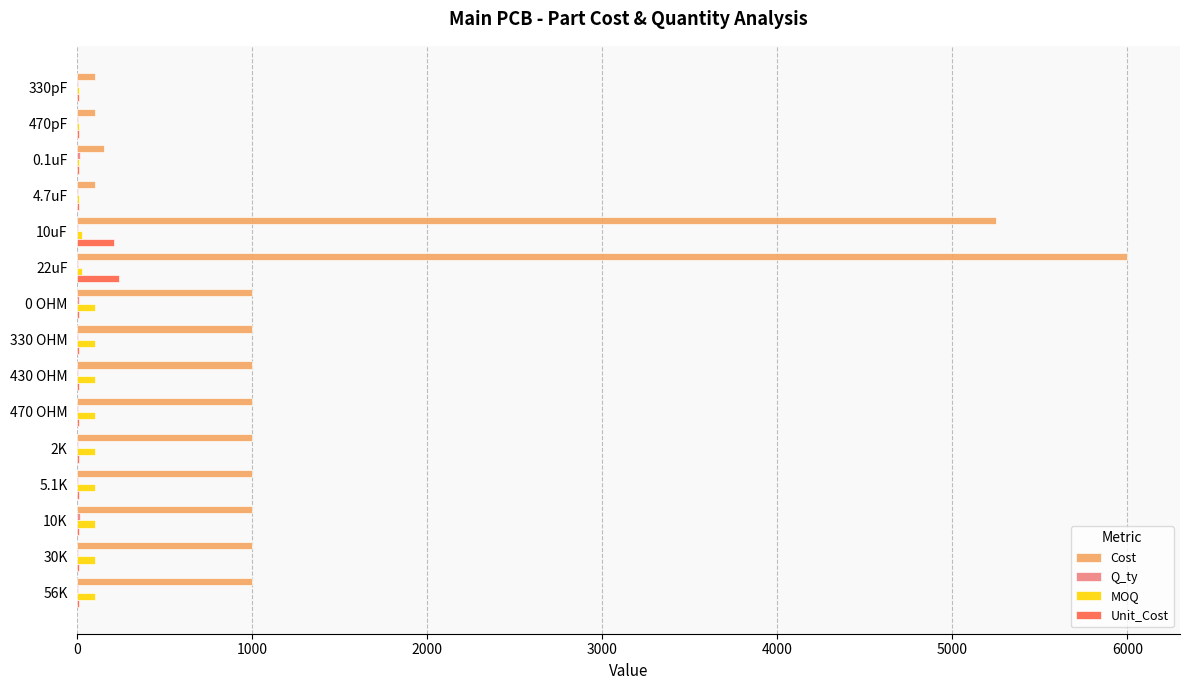

What is the sum of all Unit_Cost values?

580